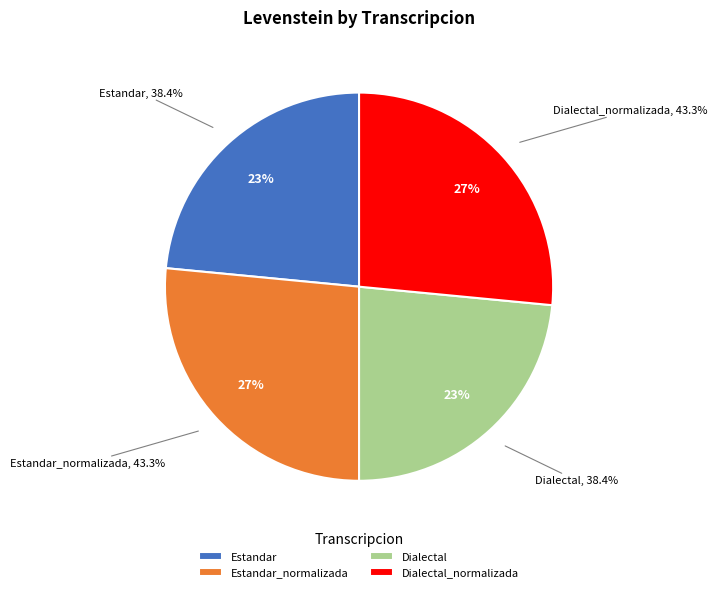

What is the largest slice in the pie chart?

Estandar_normalizada